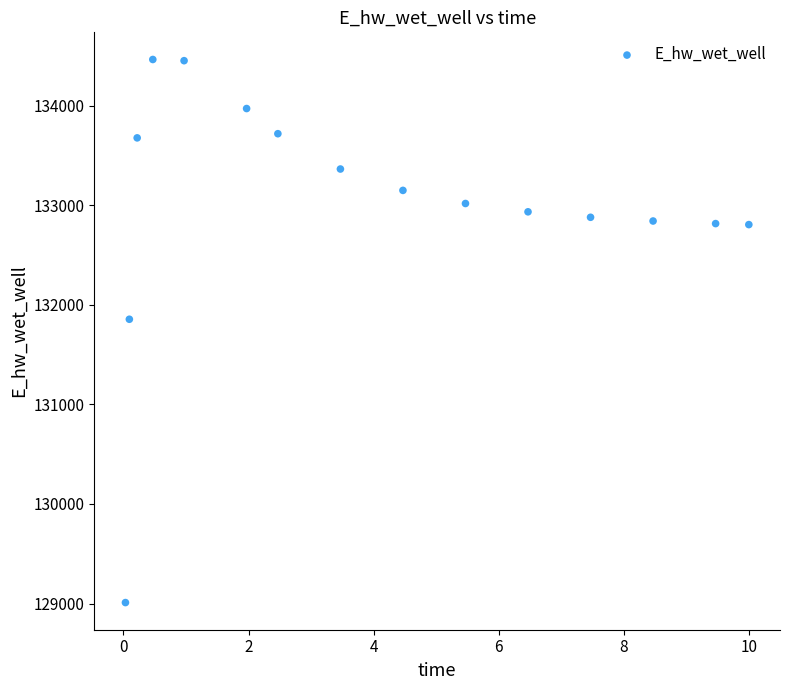

What Y value in the scatter plot is closest to 131737?

131855.7